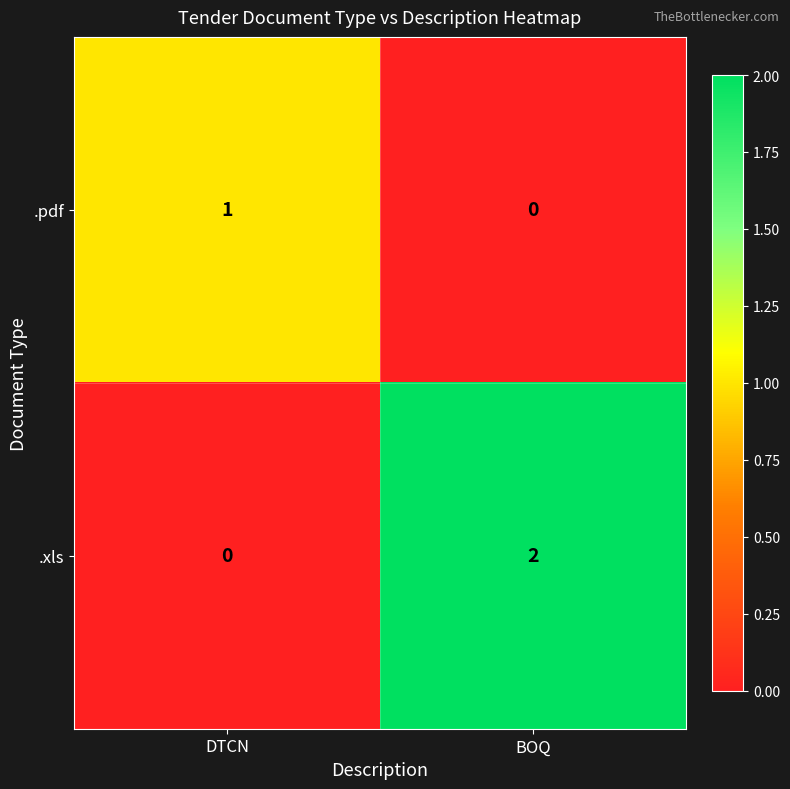

How many data points does each series have?

2